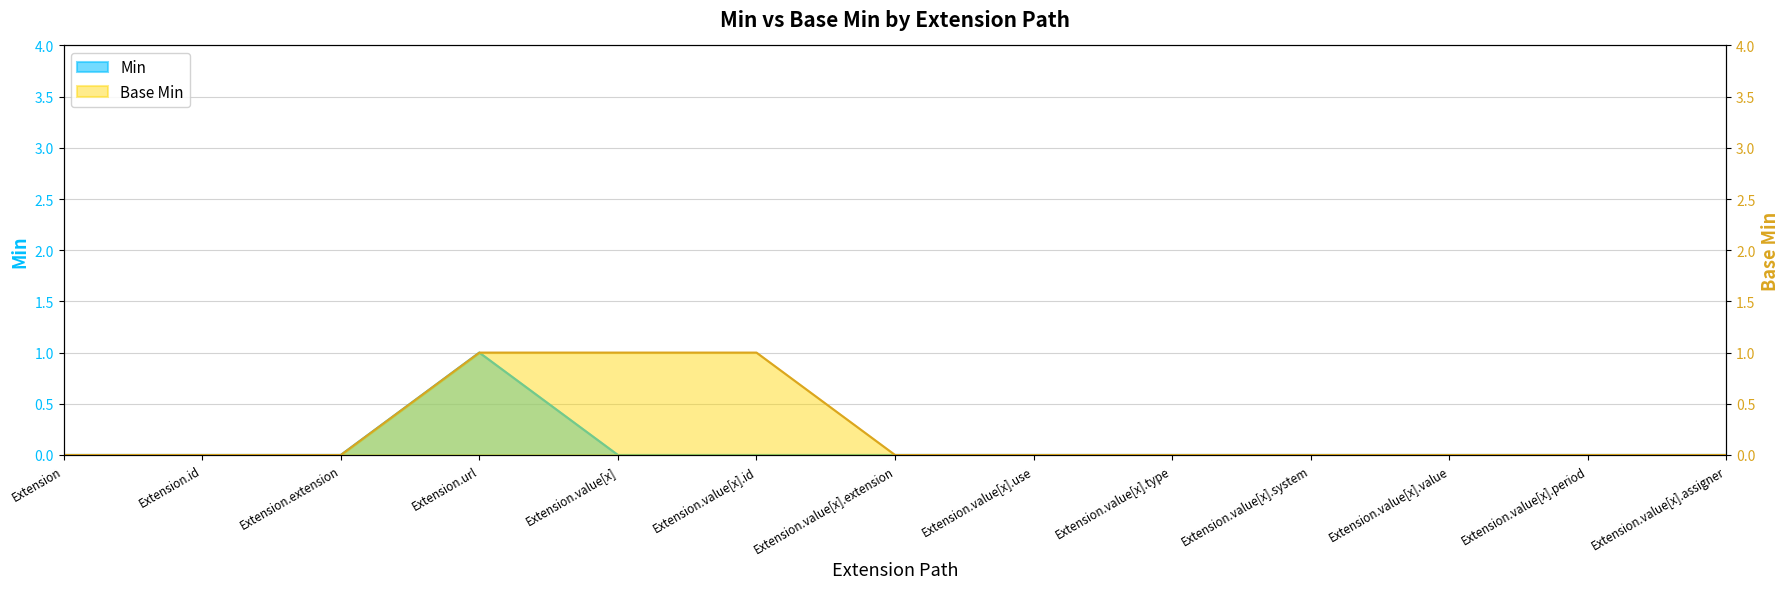

At which category is the sum across all series the highest?

Extension.url